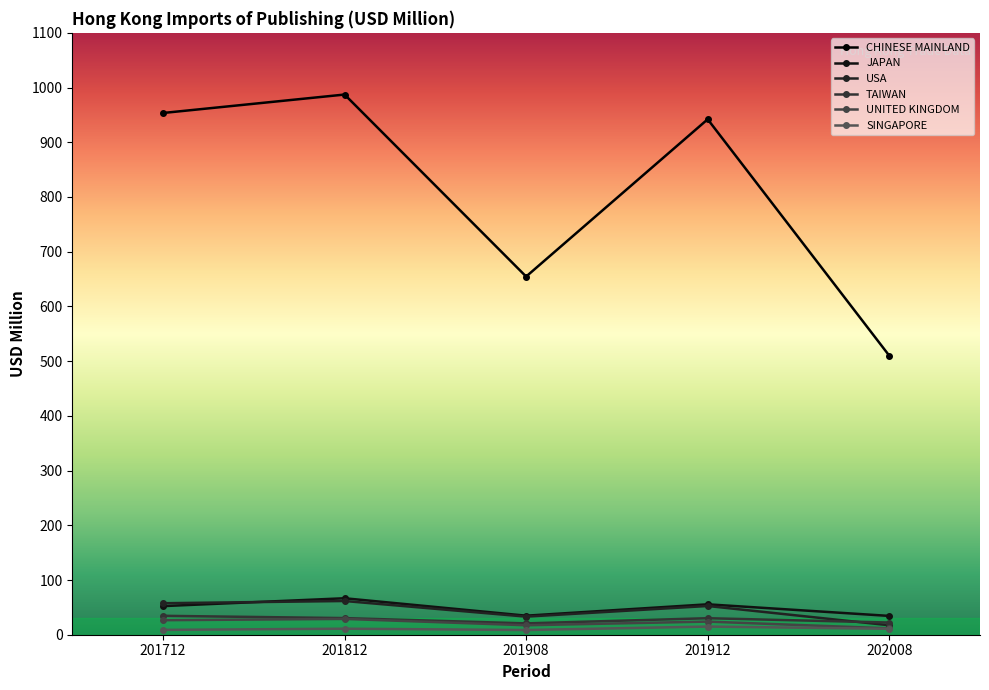

In SINGAPORE, how many points are higher than both neighbors (excluding endpoints)?

2